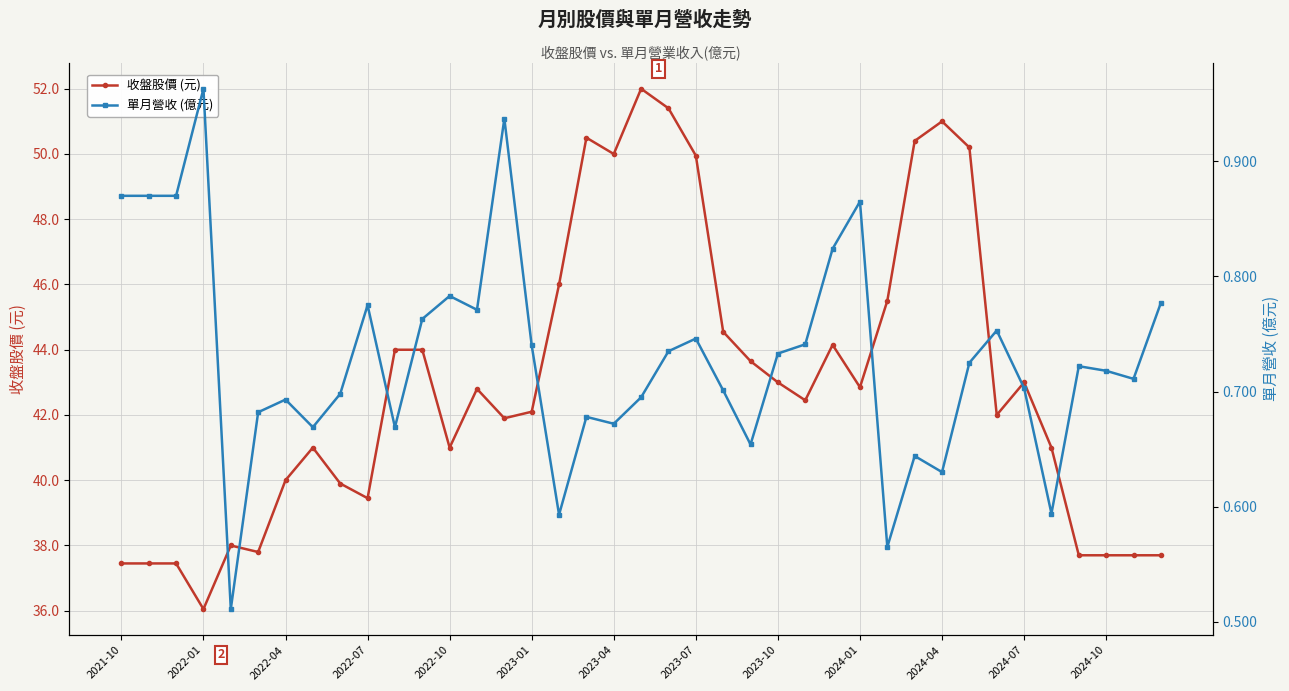

True or false: 收盤股價 (元) has more than 0 points higher than both neighbors.

True